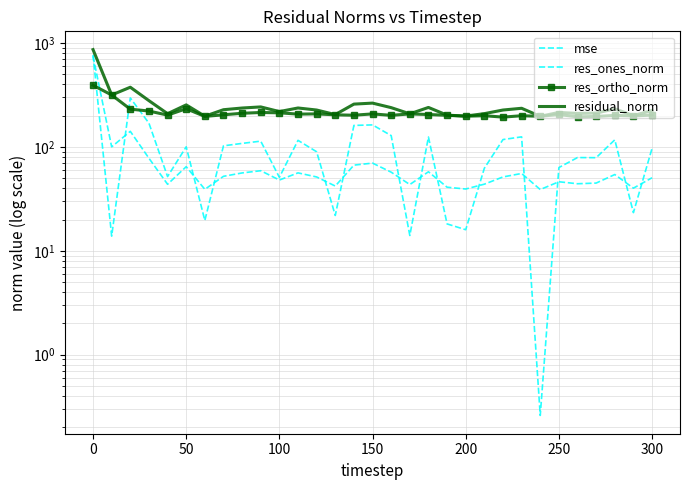

List the series in order of their overall mean, lowest first.

mse, res_ones_norm, res_ortho_norm, residual_norm